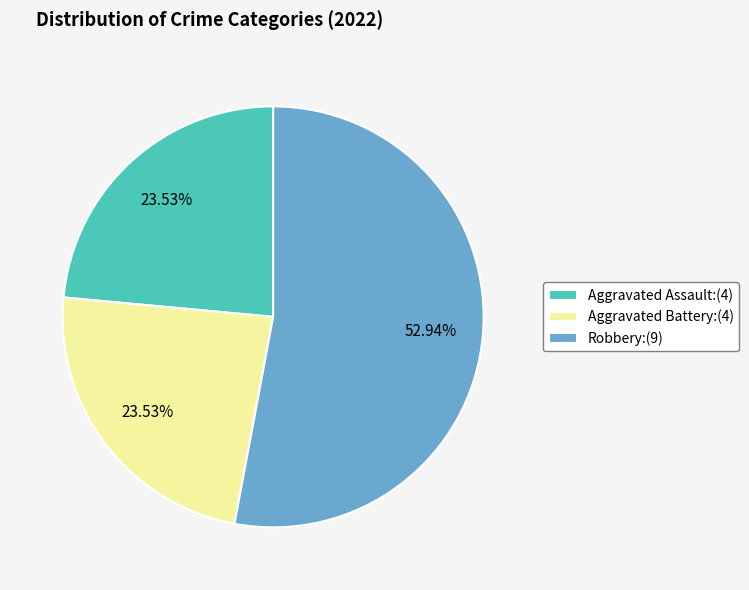

To the nearest percent, what is the difference between the largest and smallest slice percentages?

29%